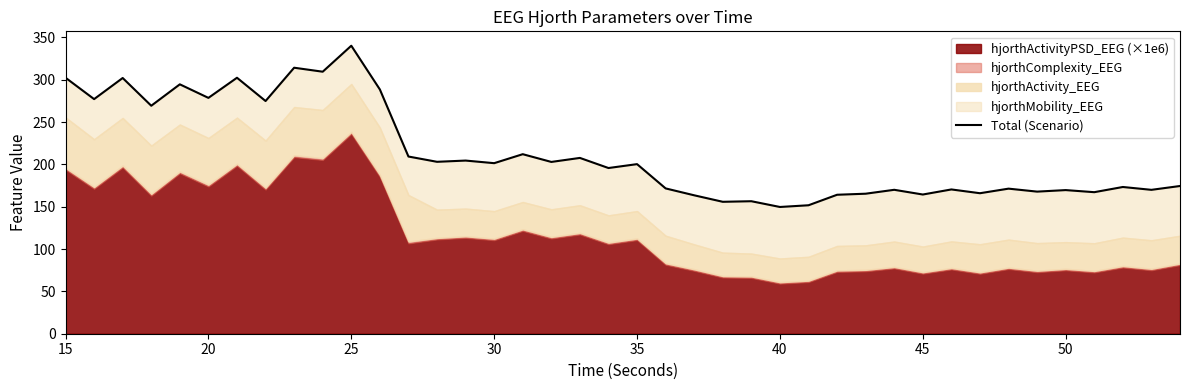

What is the minimum value shown in the chart?

149.7